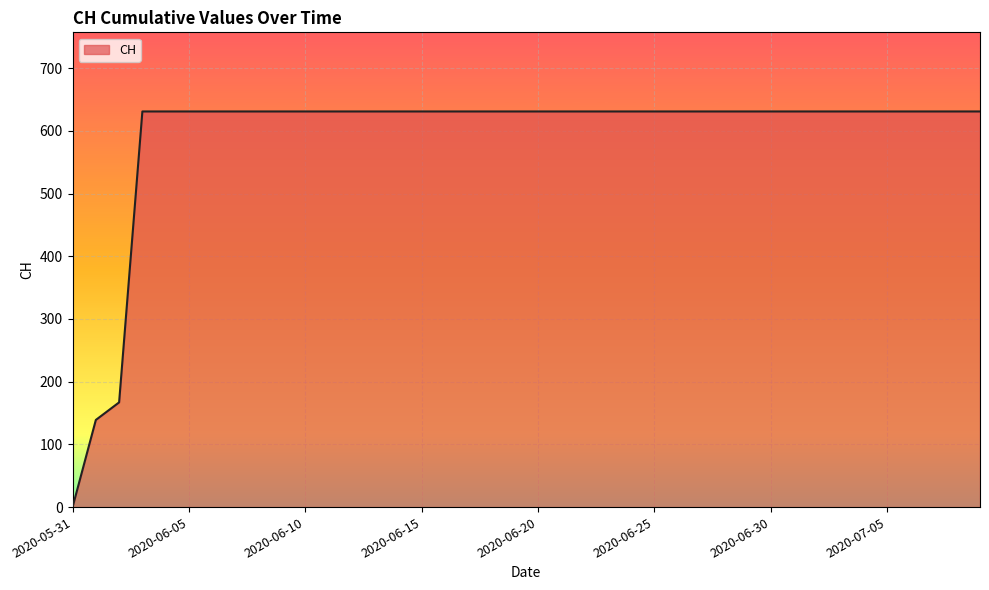

What is the difference between the maximum and minimum values?

631